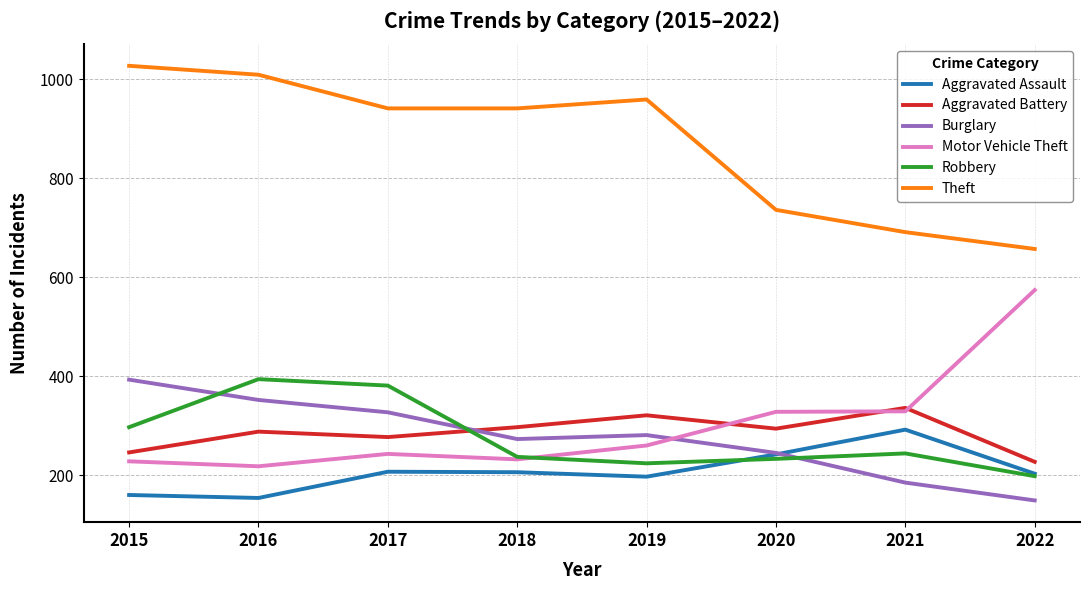

The value of Theft at 2015 is 1027. True or false?

True